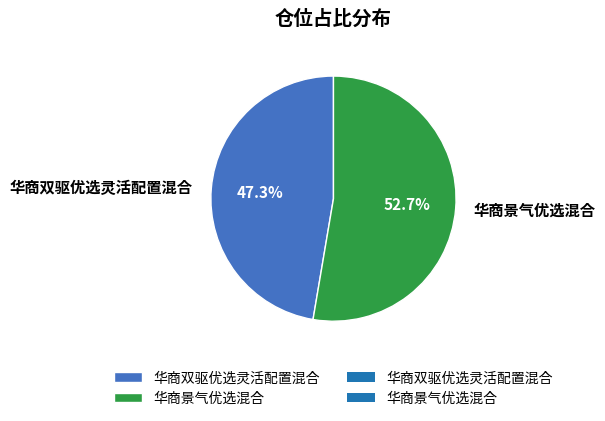

Which slice is the smallest?

华商双驱优选灵活配置混合